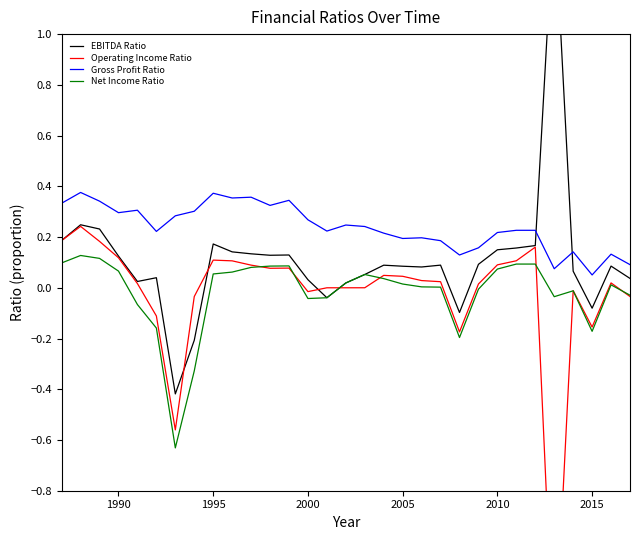

How many data points in Operating Income Ratio are above 0?

20